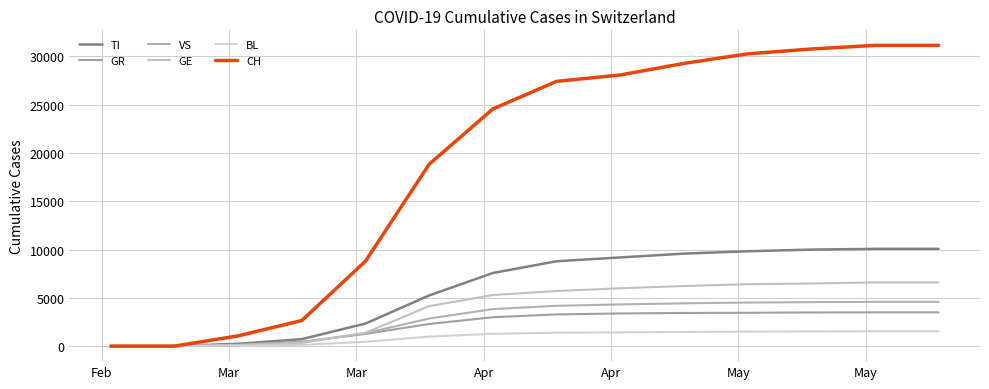

Does the chart display data point markers on the line(s)?

No